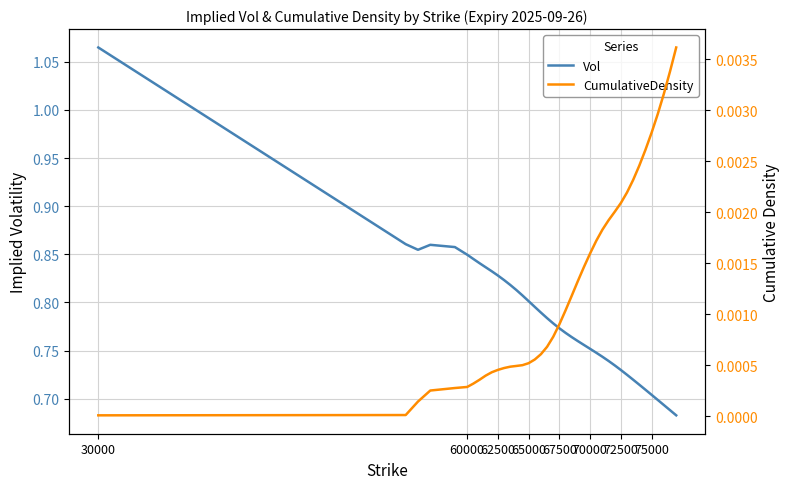

What is the difference between the second highest and minimum values in the Vol series?

0.2